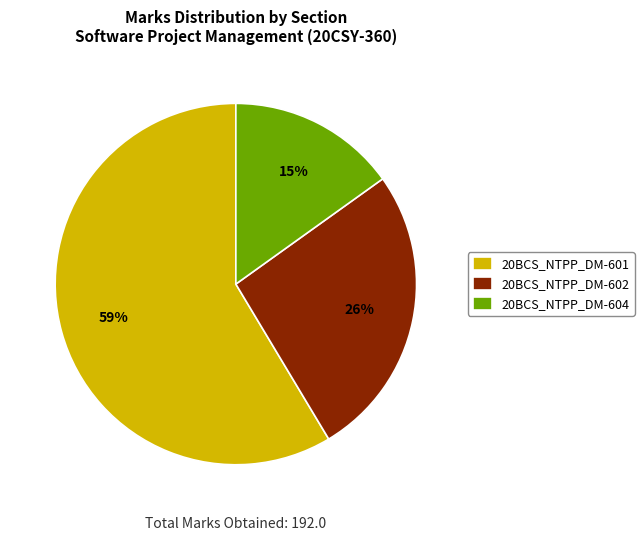

Is it true that 20BCS_NTPP_DM-604 is 27% of the pie?

False